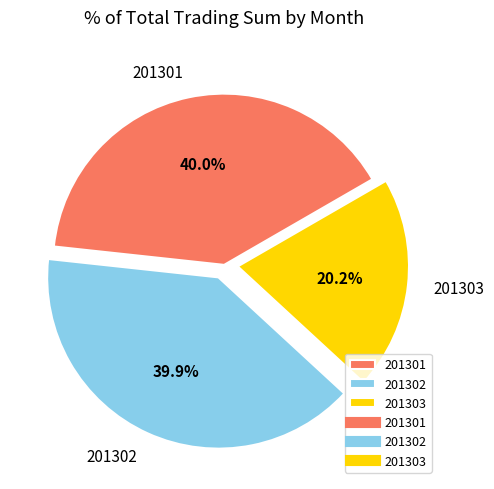

Is it true that 201301 is 1% of the pie?

False